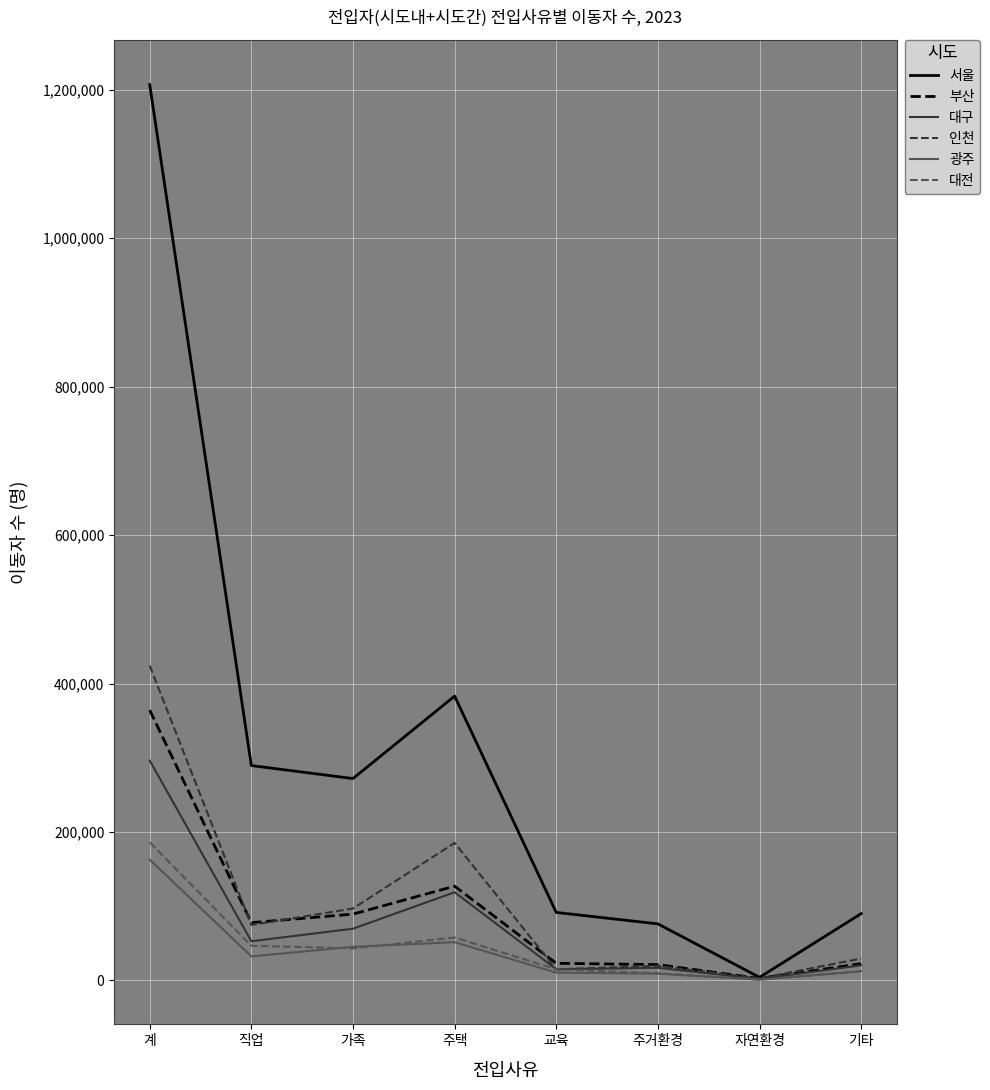

What is the spread (max minus min) of values at 주택?

331528